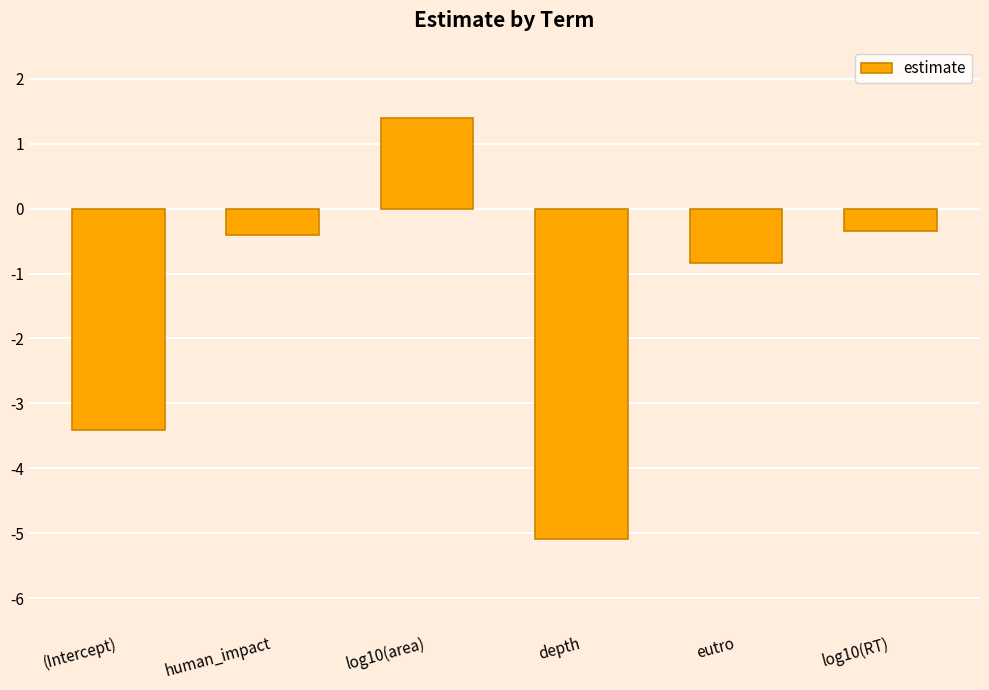

How many values are below zero?

5